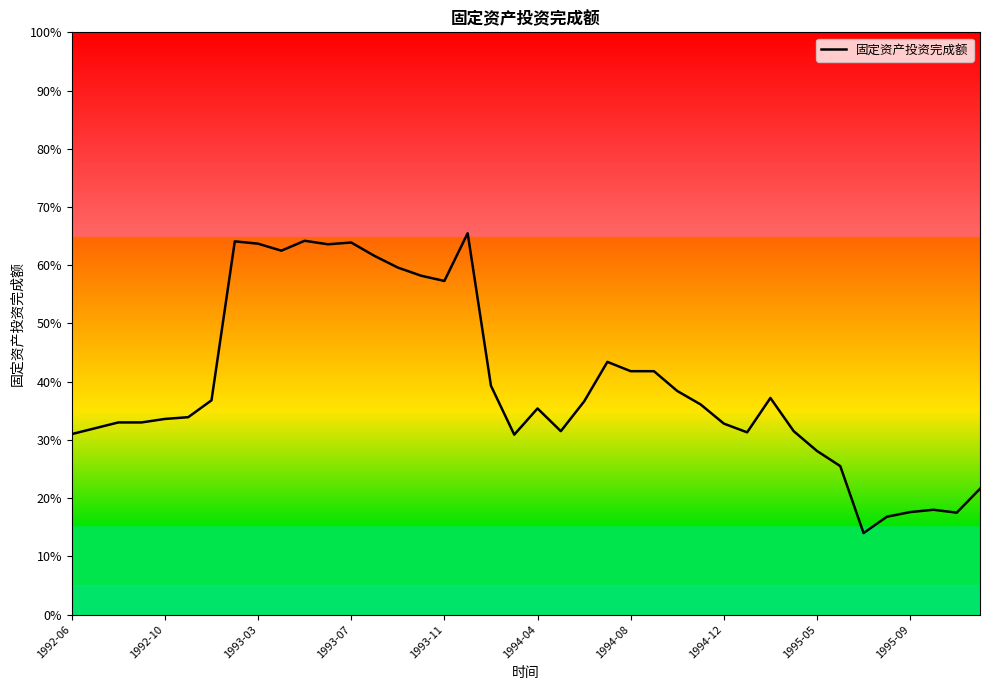

What is the smallest value displayed?

14.0